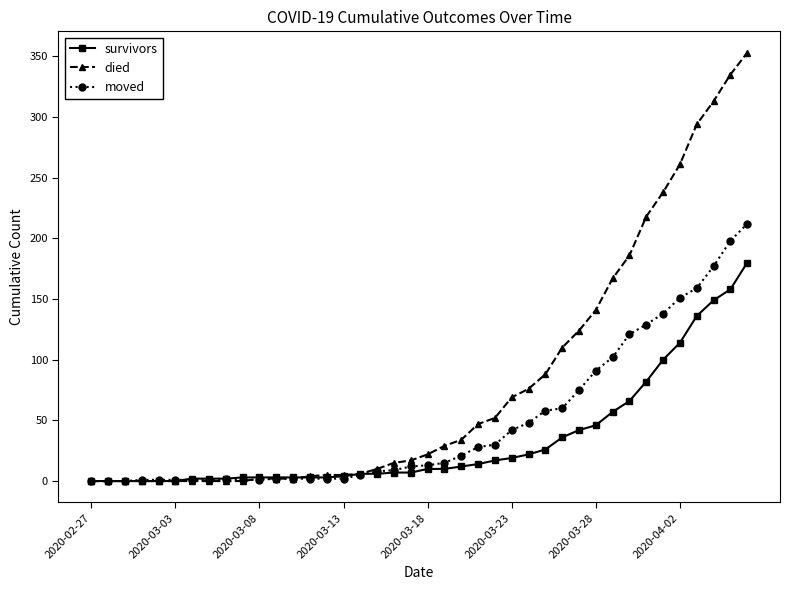

Which series ends up on top after the final intersection of moved and died?

died